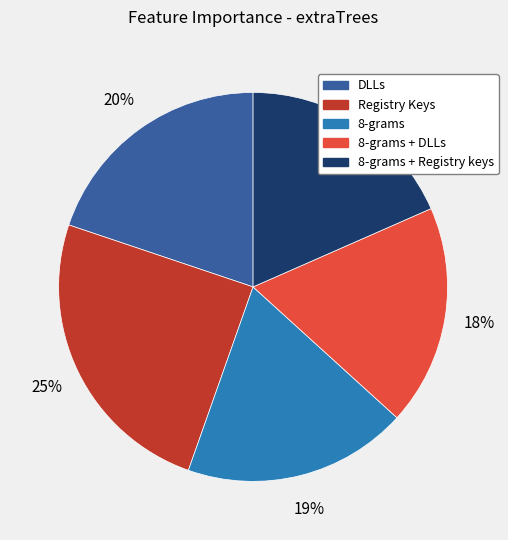

Does 8-grams + DLLs represent more than half of the total?

No